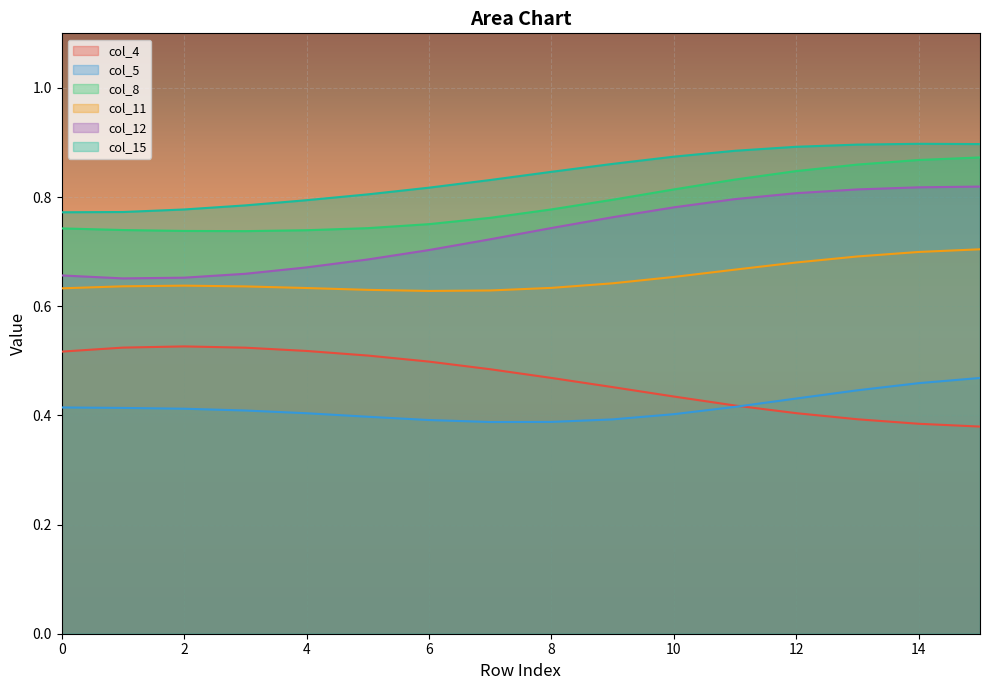

What is the maximum value shown in the chart?

0.9